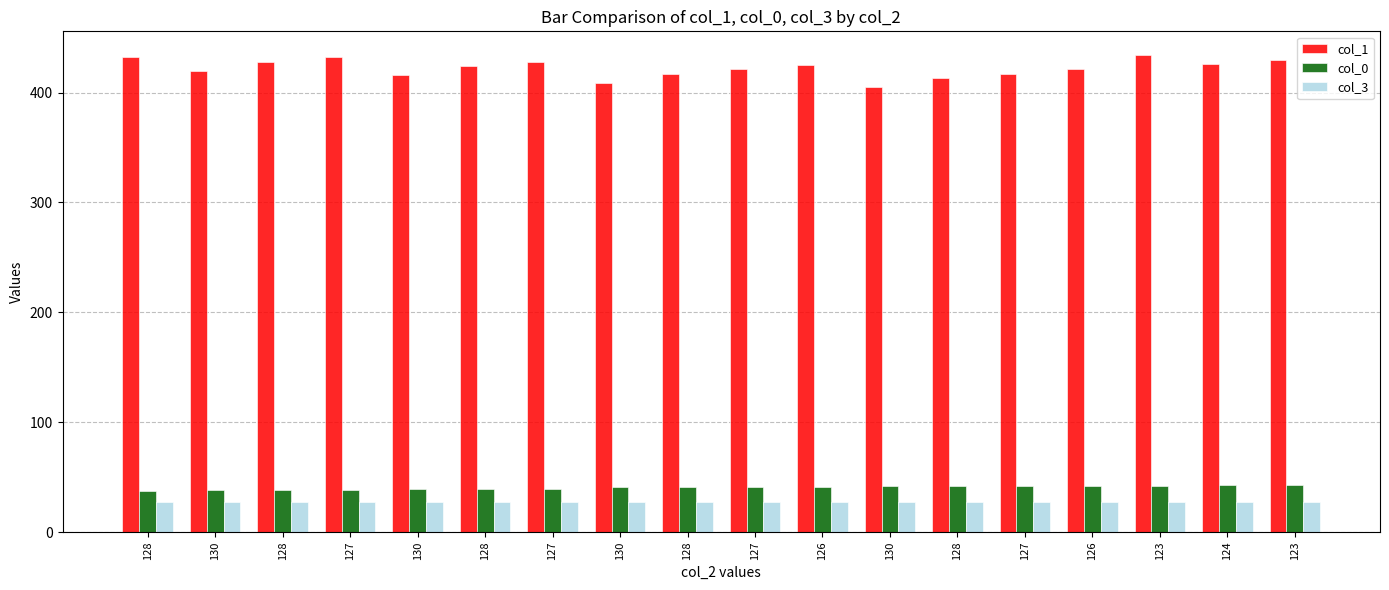

How many bars are there in total?

54